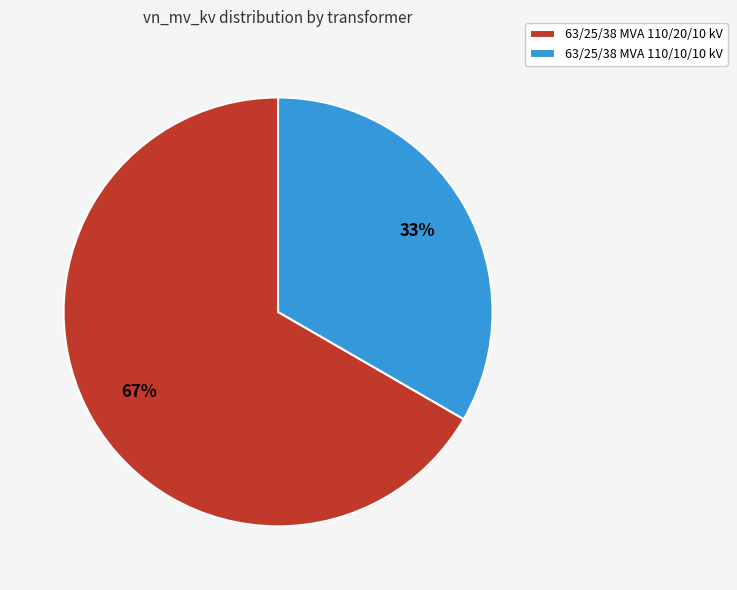

Combined, do 63/25/38 MVA 110/10/10 kV and 63/25/38 MVA 110/20/10 kV account for over 50%?

Yes